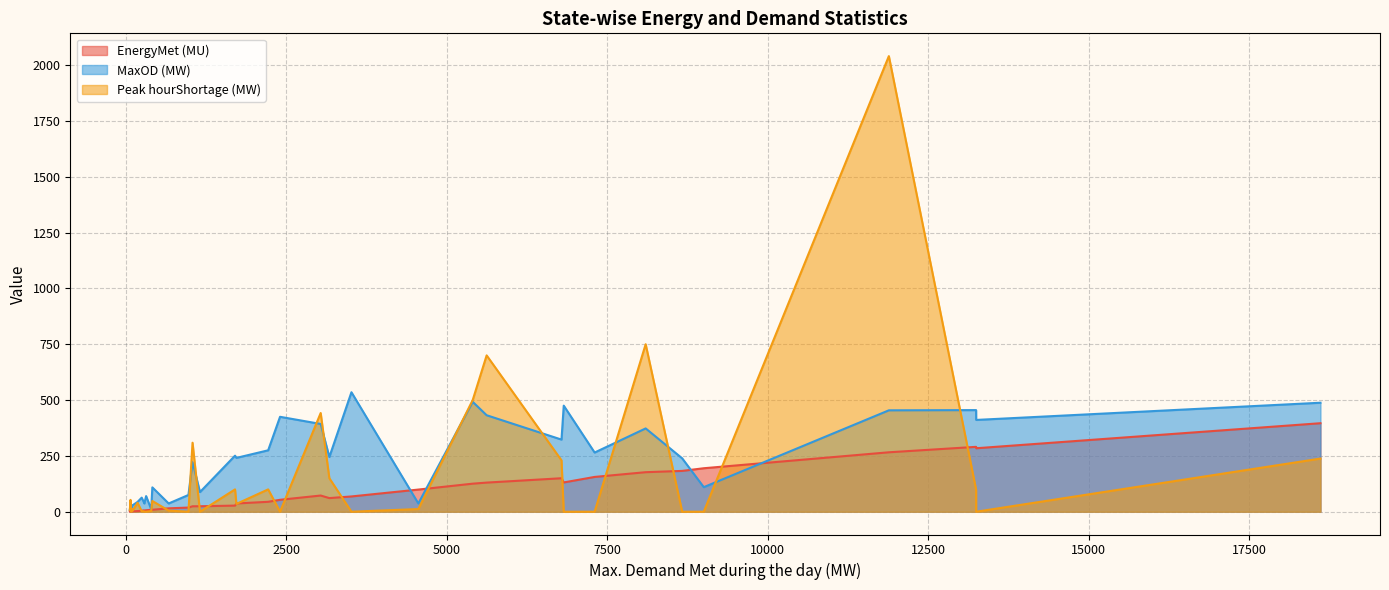

Does the chart have visible grid lines?

Yes